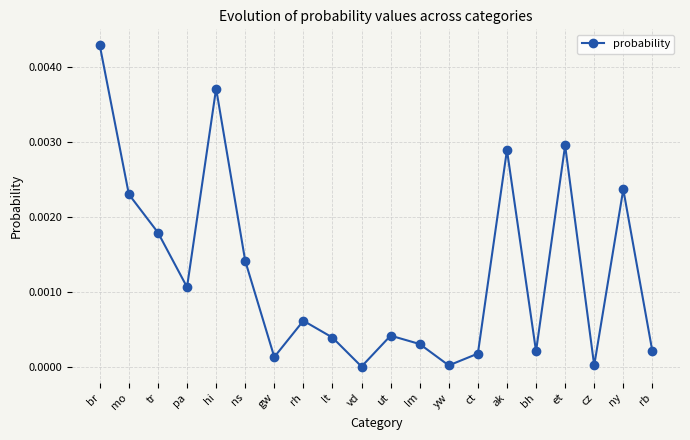

What position from the left is rb?

20